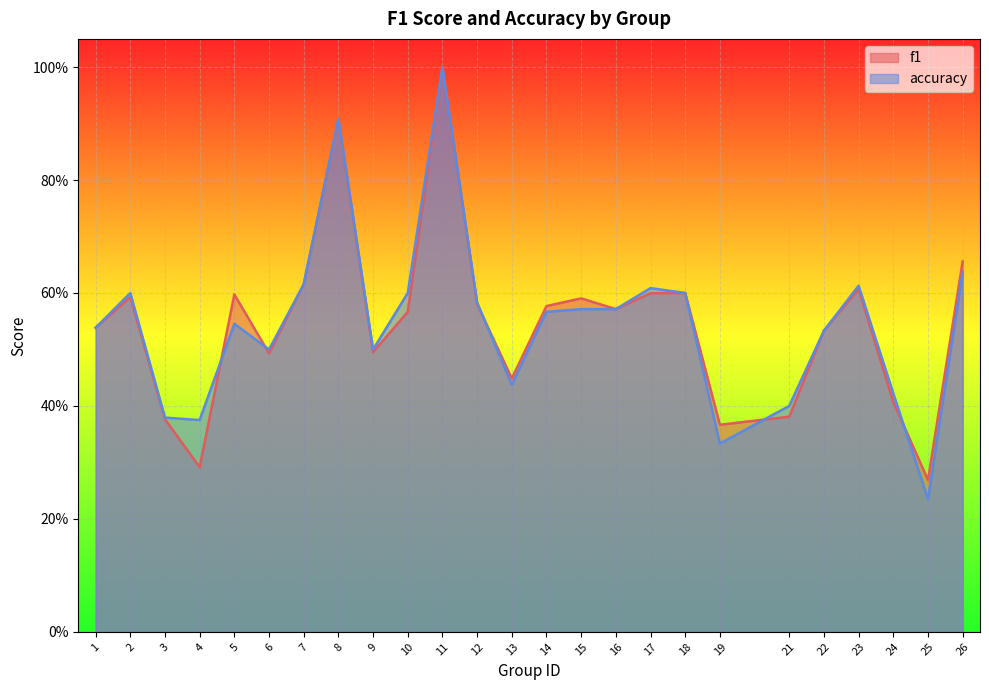

Where do f1 and accuracy first cross each other?

4 and 5